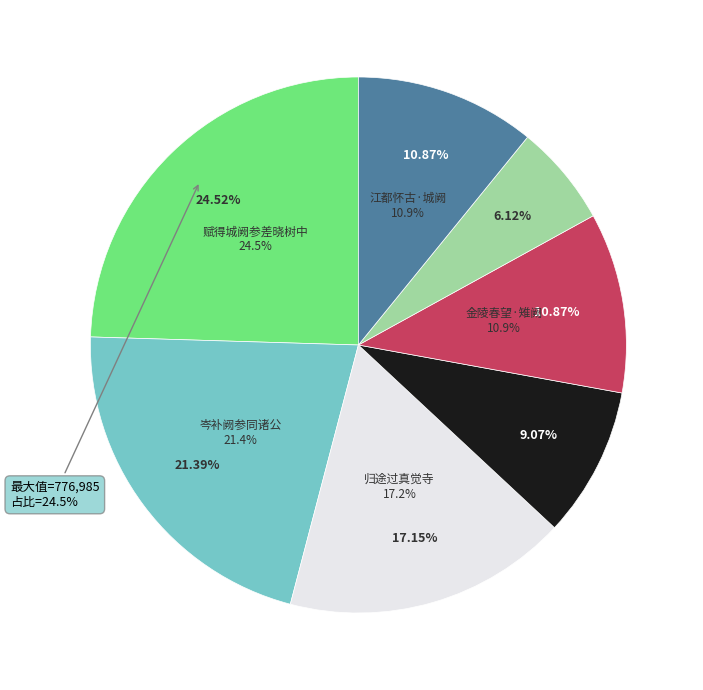

What is the change in value from 金陵春望·雉阙参差上玉绳 to 江都怀古·城阙参差列画图?

-87